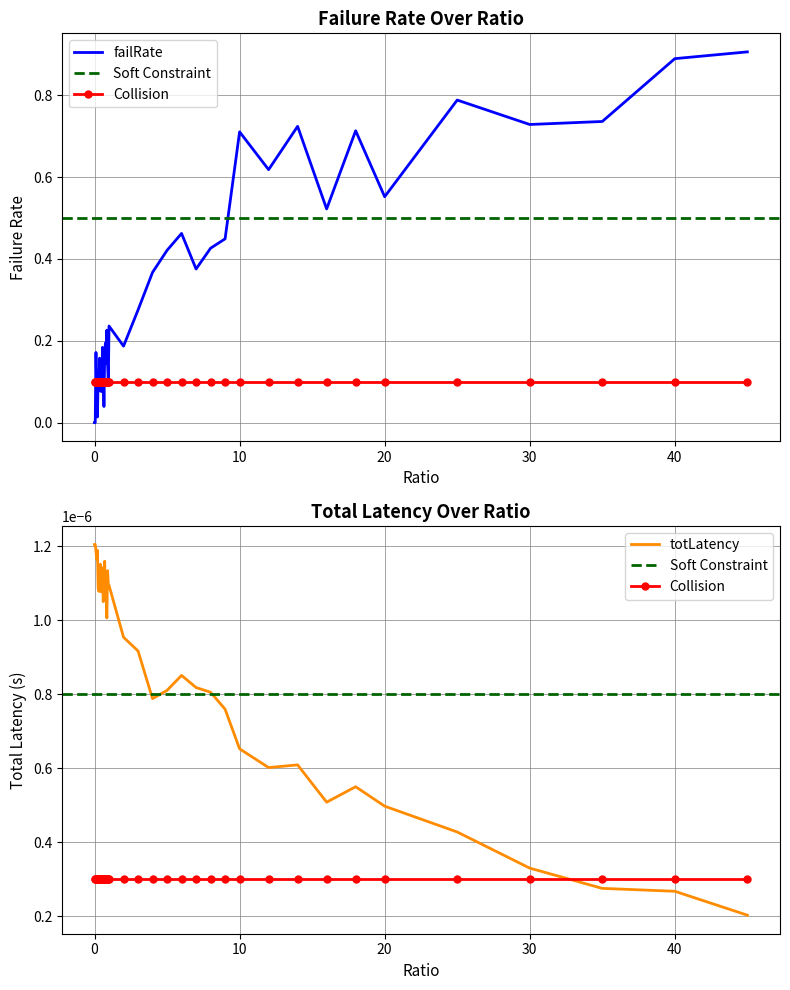

List the labels in order of failRate value, smallest first.

0.0, 0.05, 0.2, 0.65, 0.5, 0.15, 0.4, 0.3, 0.95, 0.45, 0.25, 0.6, 0.8, 0.9, 0.35, 0.7, 0.1, 0.55, 2.0, 0.75, 0.85, 1.0, 3.0, 4.0, 7.0, 5.0, 8.0, 9.0, 6.0, 16.0, 20.0, 12.0, 10.0, 18.0, 14.0, 30.0, 35.0, 25.0, 40.0, 45.0